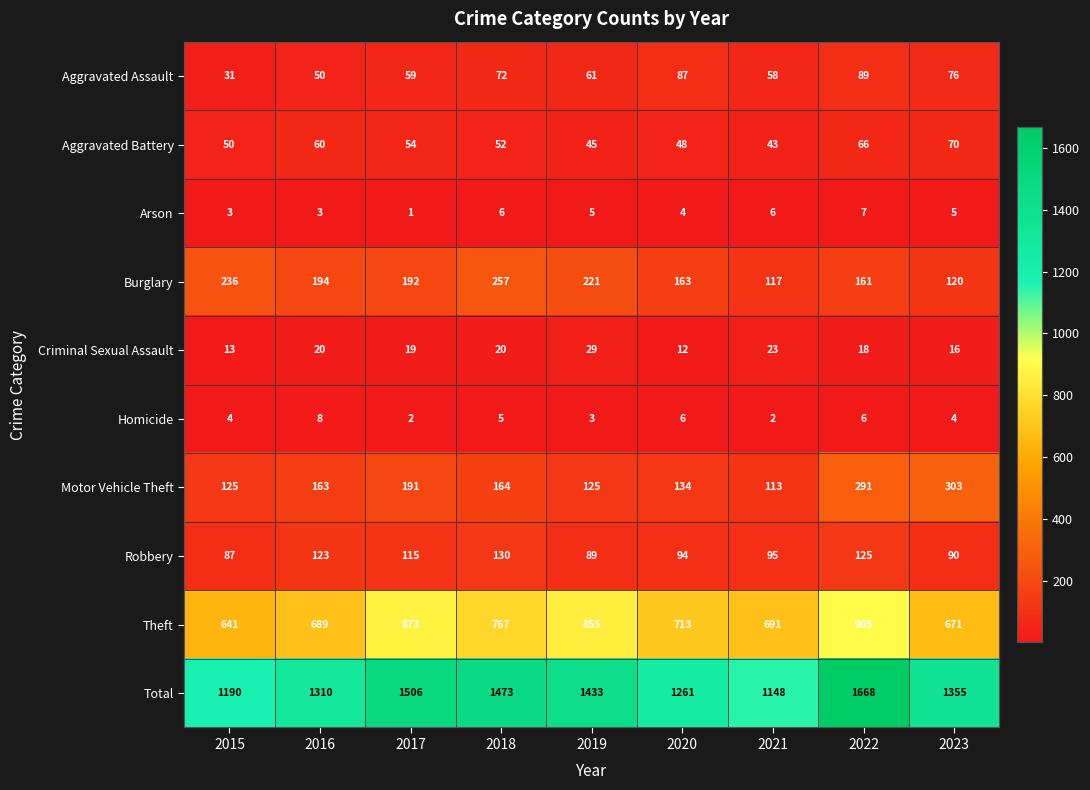

What is the difference between the maximum and second lowest values in the Burglary series?

137